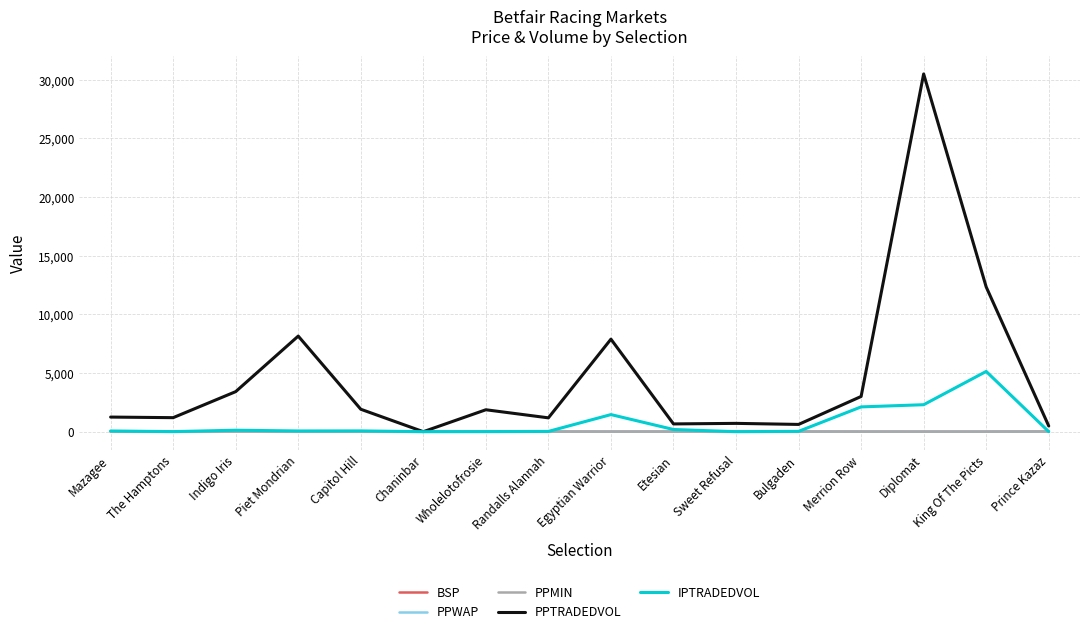

Which series has the largest total across all categories?

PPTRADEDVOL